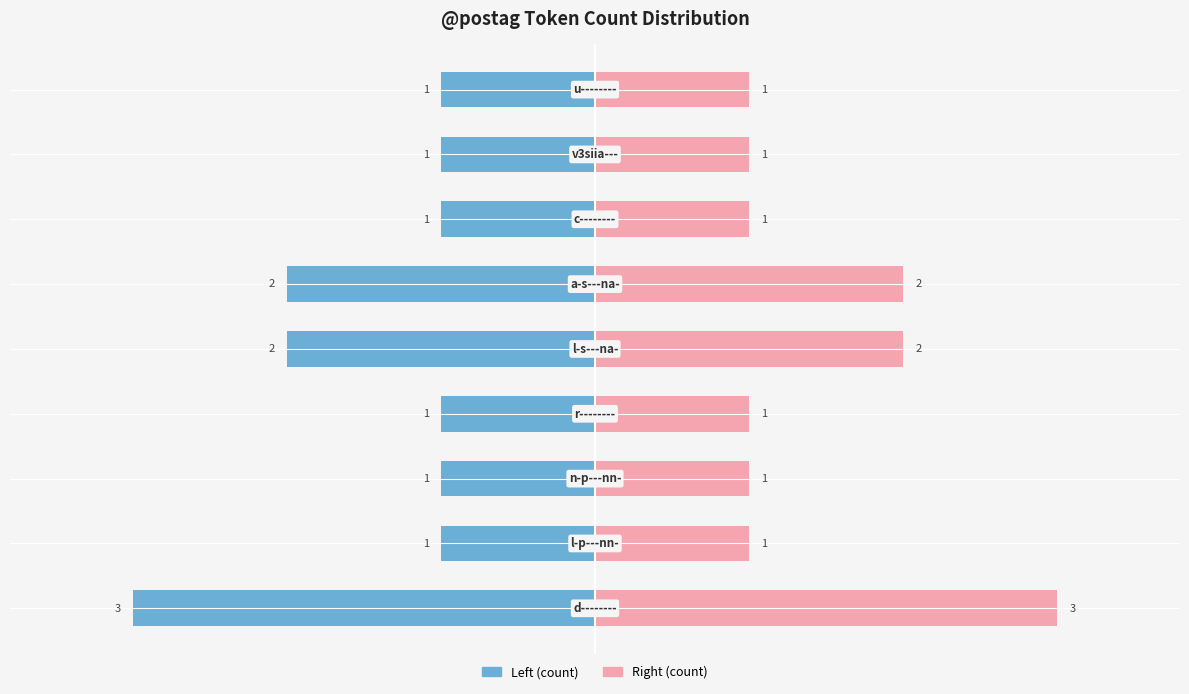

Which series has the largest range (max minus min)?

Token Count (Left)